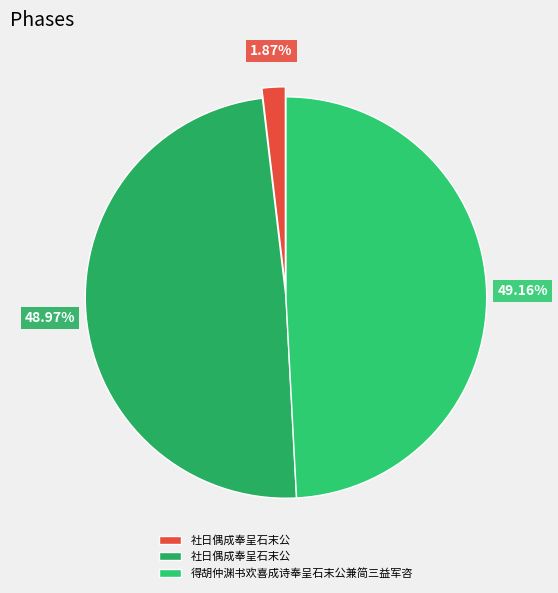

How many segments does this pie chart have?

3